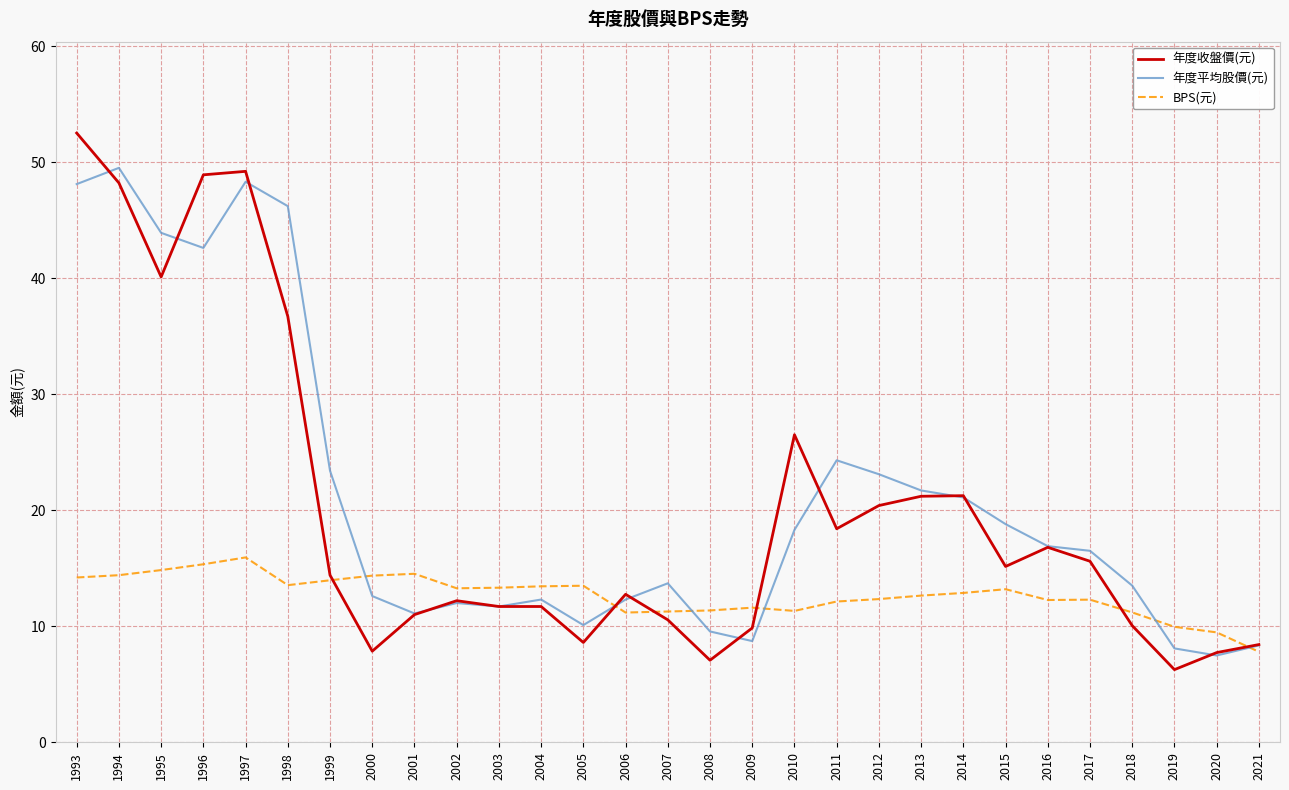

Read the 年度收盤價(元) value at 2018.

10.1